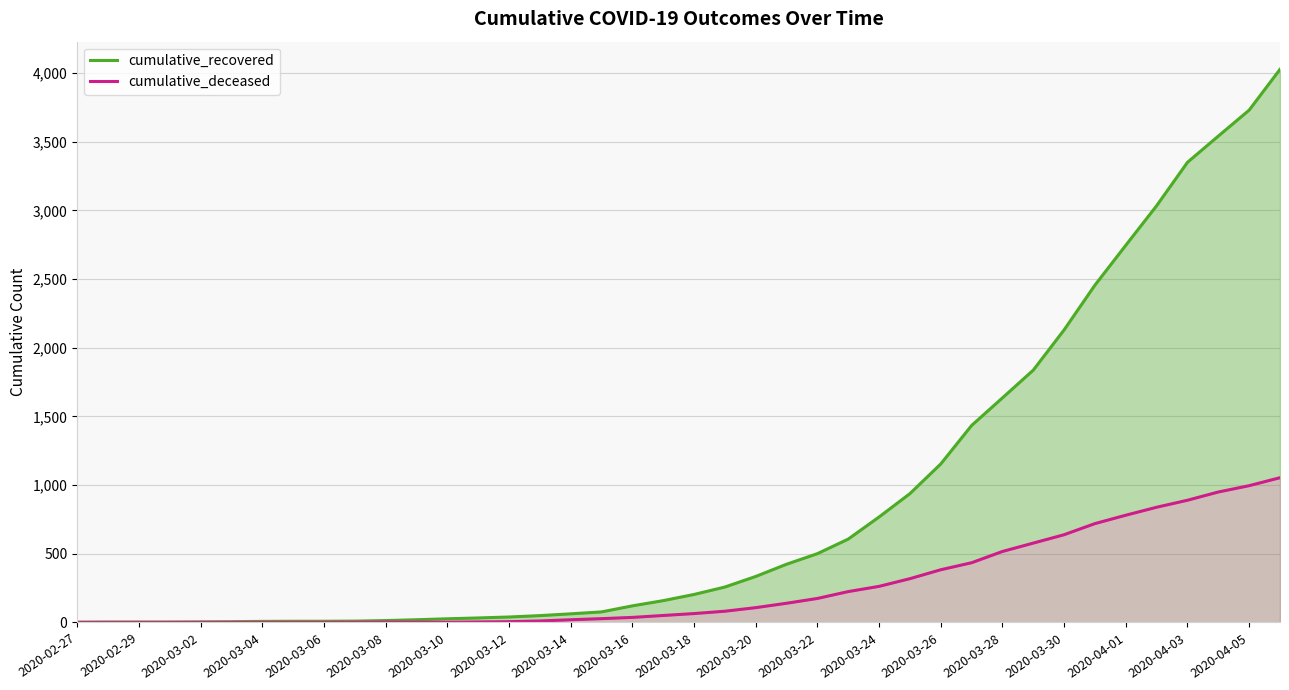

Is the value of cumulative_deceased at 2020-03-12 greater than the value of cumulative_recovered at 27?

No